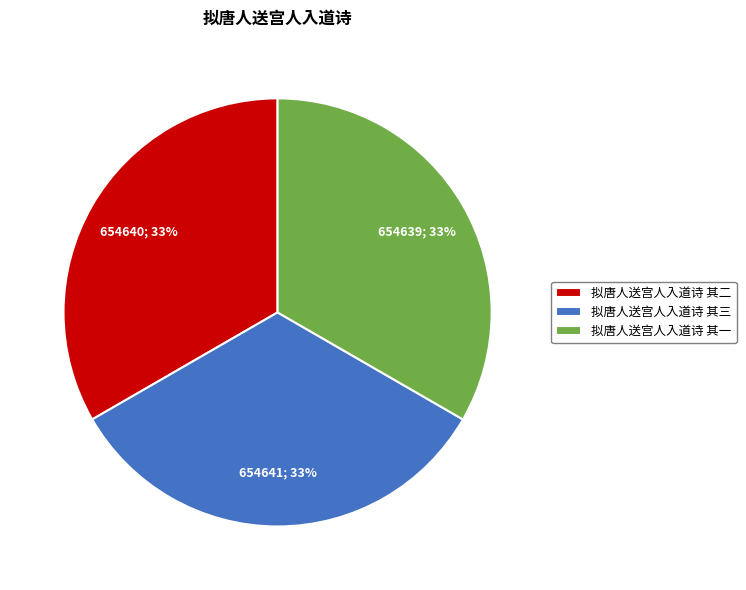

To the nearest percent, what percentage of the pie is 拟唐人送宫人入道诗 其二?

33%